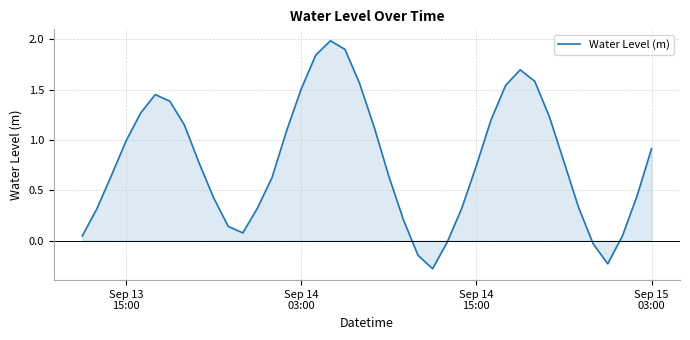

What is the smallest value displayed?

-0.3